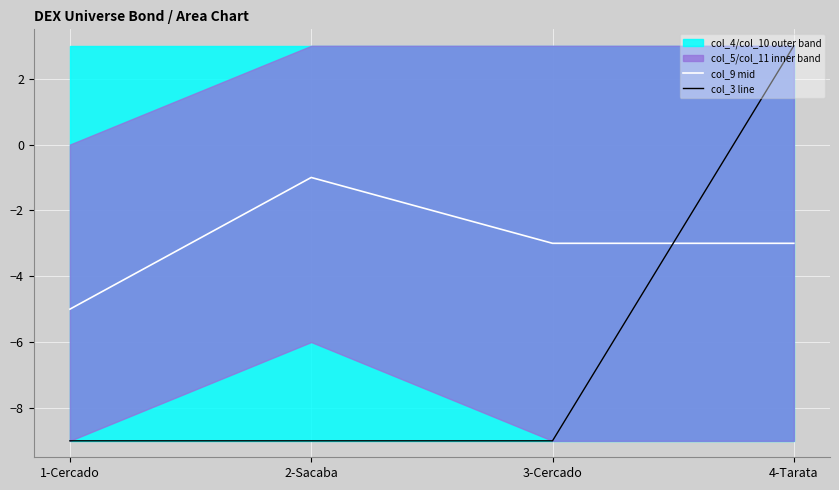

Rank the series at 1-Cercado from highest to lowest value.

col_9 mid, col_3 line